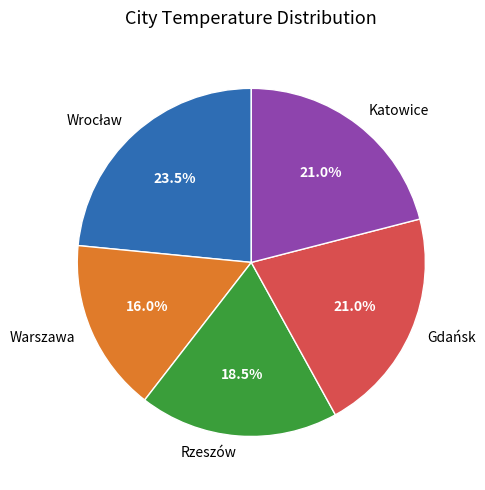

How many segments does this pie chart have?

5